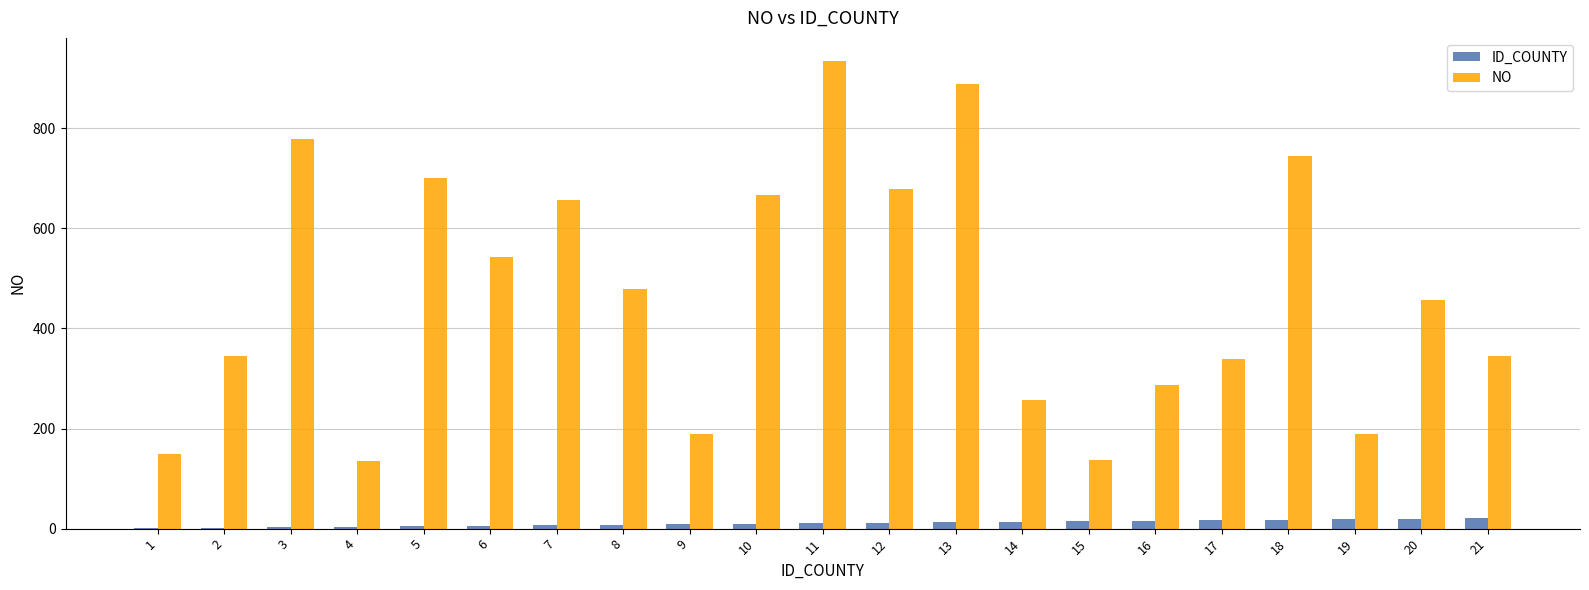

Which series has the largest total across all categories?

NO